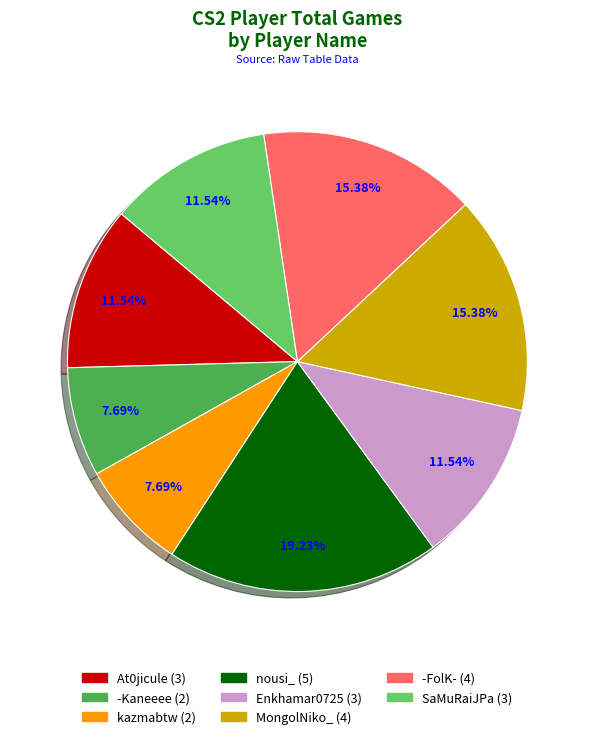

Is there a majority slice in this chart?

No